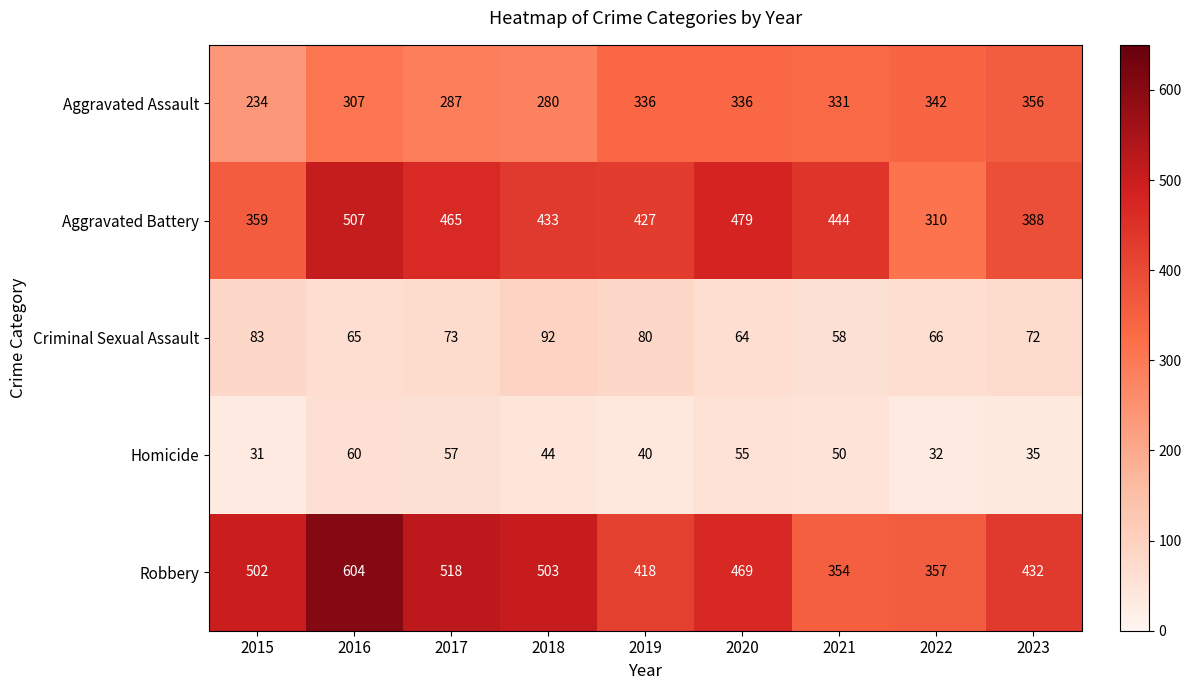

The value of Homicide at 2022 is 45. True or false?

False